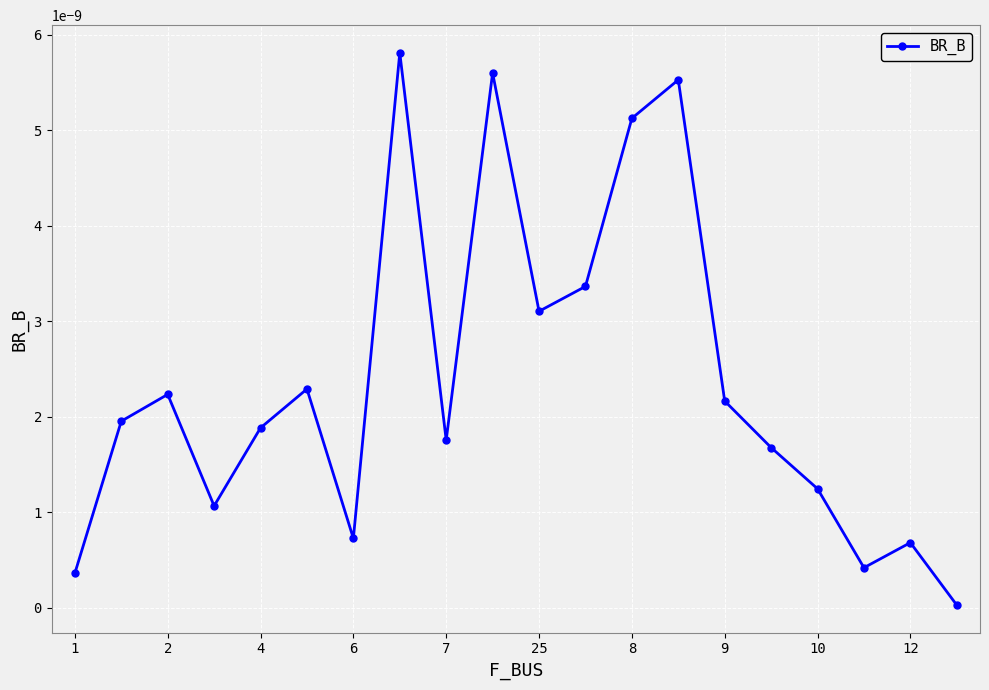

How many points are lower than both their immediate neighbors (excluding endpoints)?

5